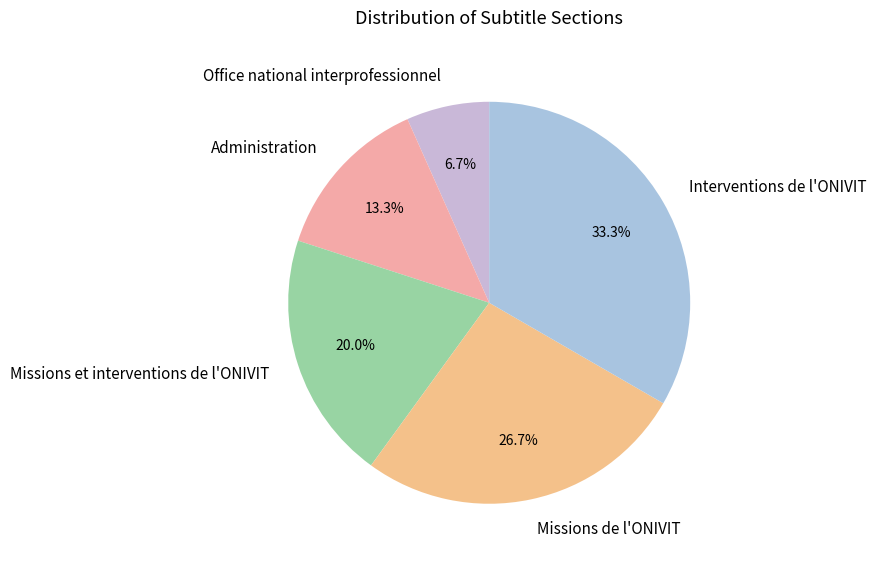

How many slices are in this pie chart?

5